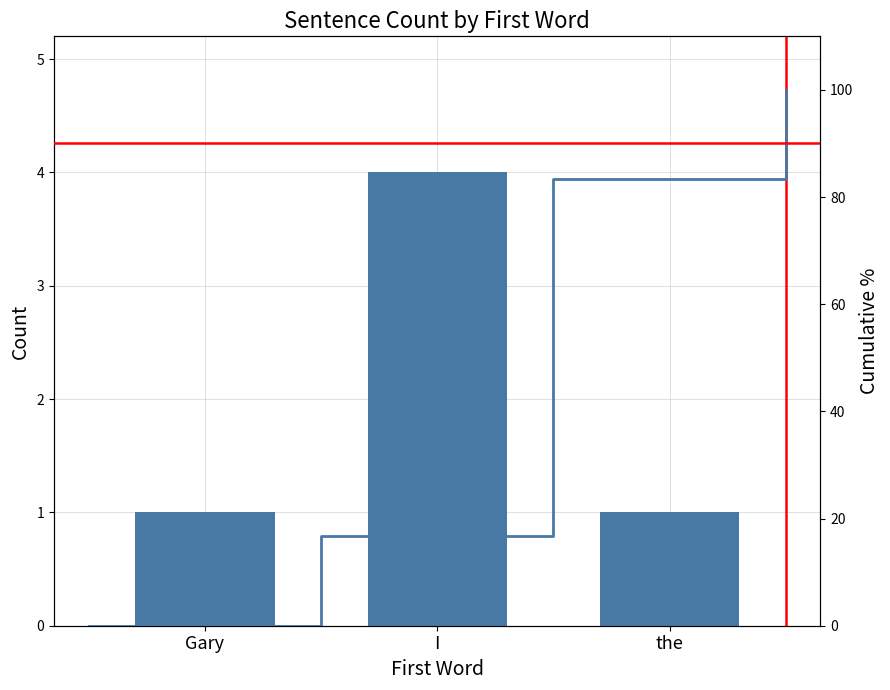

What is the difference between the values at Gary and I?

3